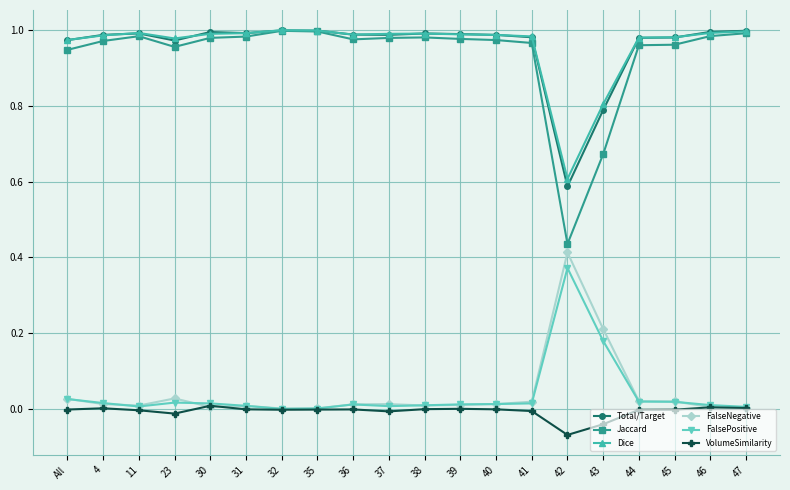

Which category has the lowest value in the Total/Target series?

42